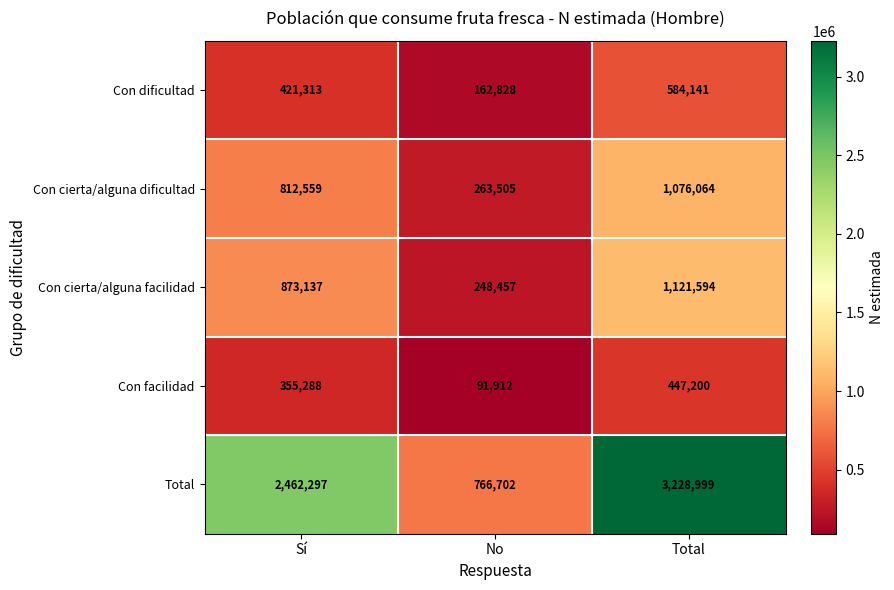

Rank the series by their maximum value, from lowest to highest.

Con facilidad, Con dificultad, Con cierta/alguna dificultad, Con cierta/alguna facilidad, Total